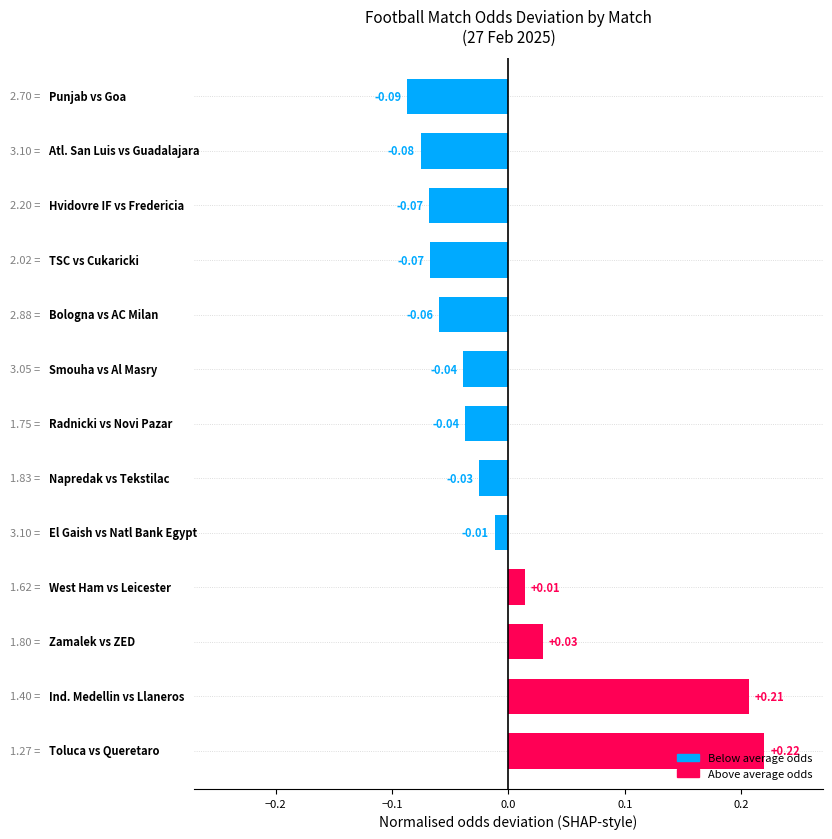

What is the difference between the maximum and minimum values?

0.3